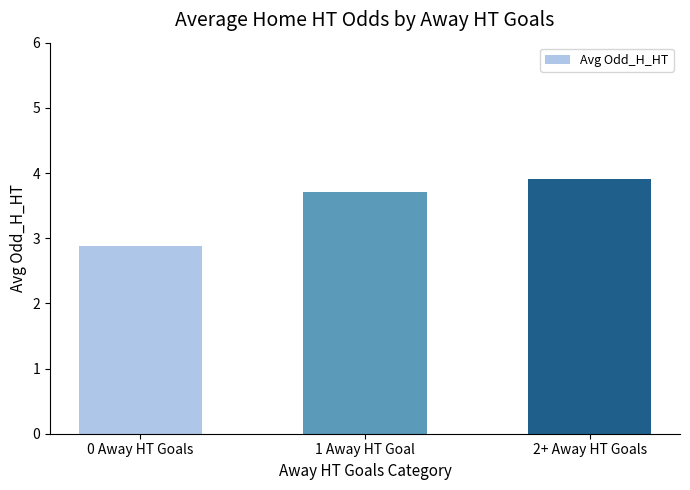

How many data points are above 3?

2